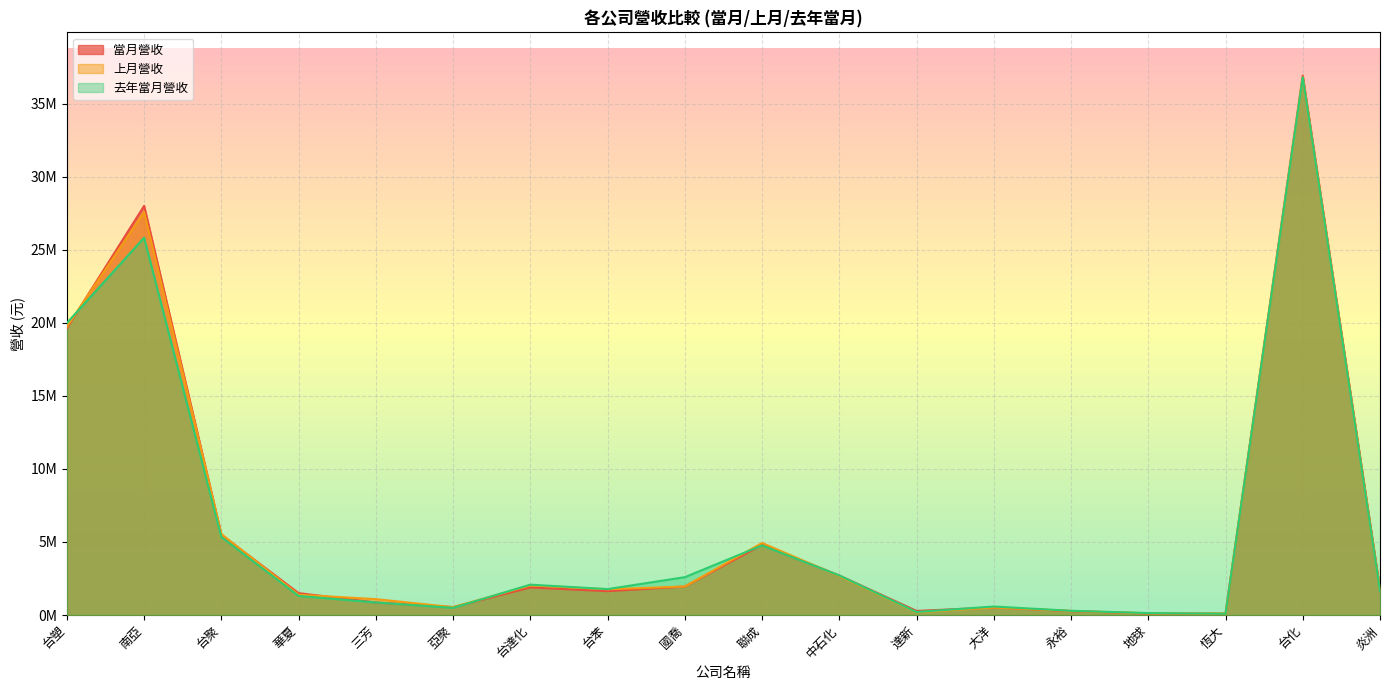

Reading right to left, transcribe all the data shown in this chart.

當月營收: 1776096	36909056	89915	103958	266969	516837	280267	2705059	4804149	1949992	1633681	1885648	543777	858432	1497032	5490629	27997817	19631098
上月營收: 1700429	36806934	101003	118142	281036	513657	188729	2665503	4931291	1953724	1761426	2023689	537581	1085995	1386752	5535730	27575900	19726924
去年當月營收: 1649796	36791129	88283	134300	288288	581473	208089	2706417	4763068	2590103	1773746	2077199	491671	858962	1307673	5334684	25819585	19977671